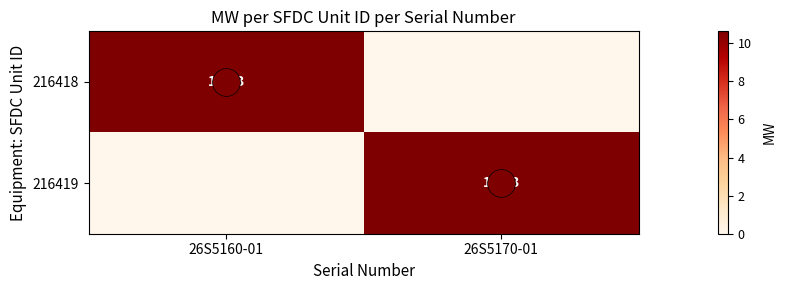

What is the sum of all 216418 values?

10.6